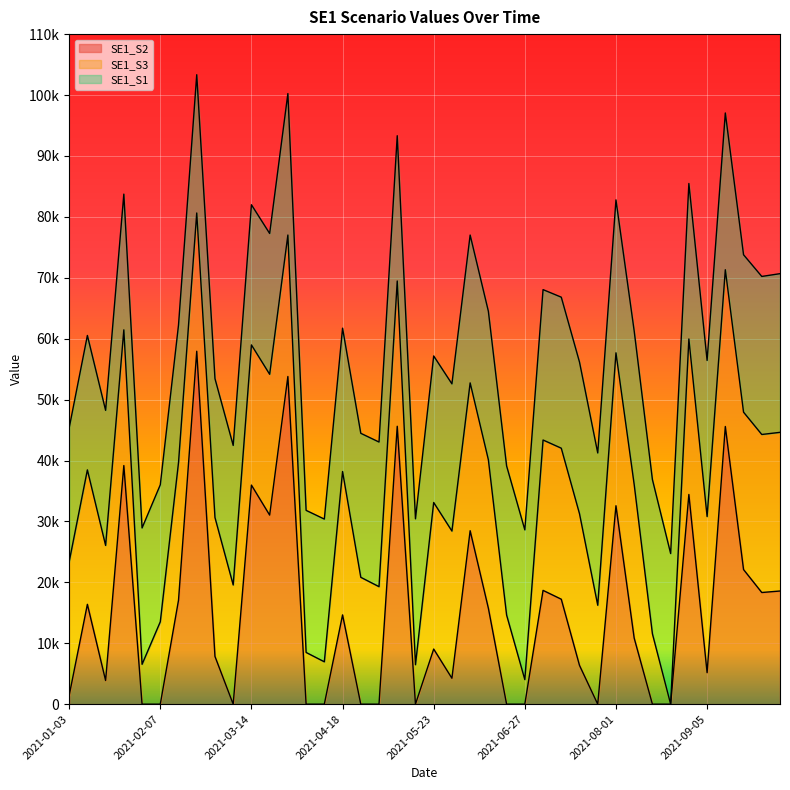

How many interior local peaks does the SE1_S2 series have?

13